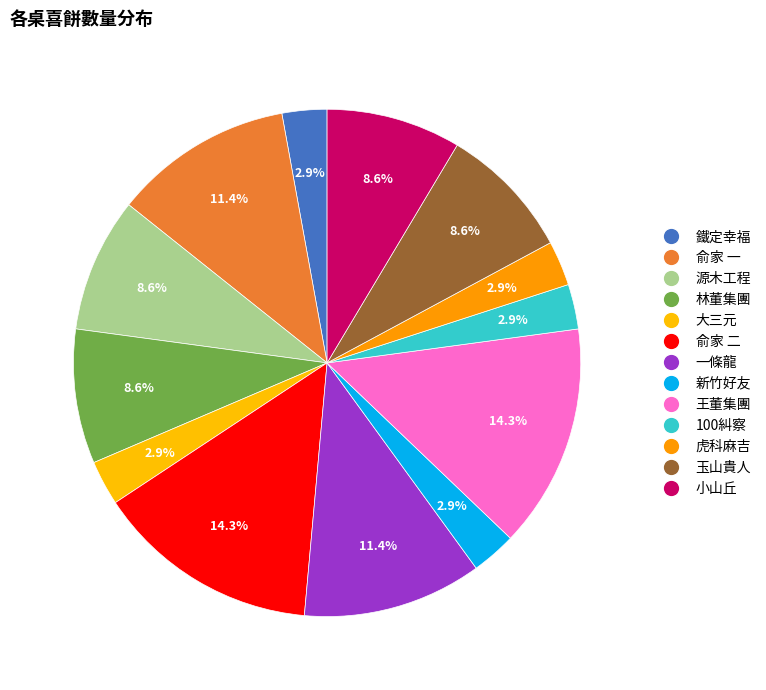

What is the ratio of the value at 大三元 to the value at 玉山貴人?

0.3